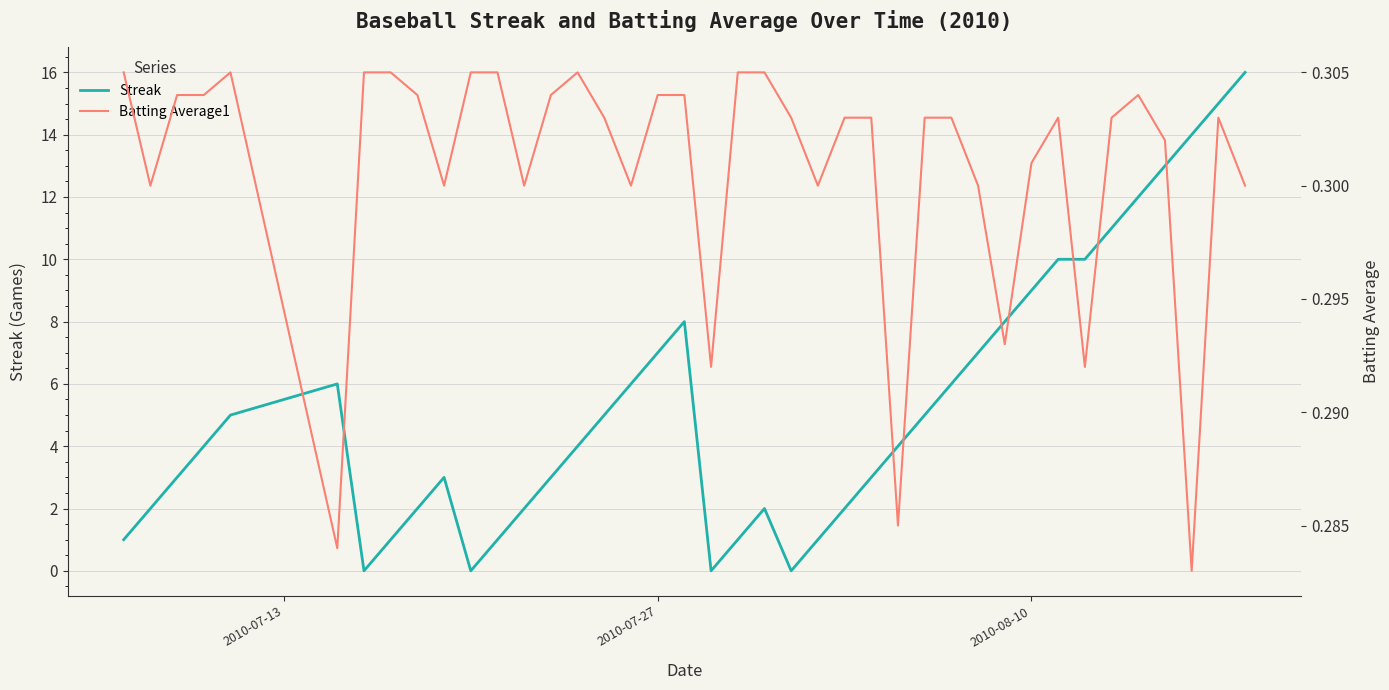

Which series has the largest total across all categories?

Streak